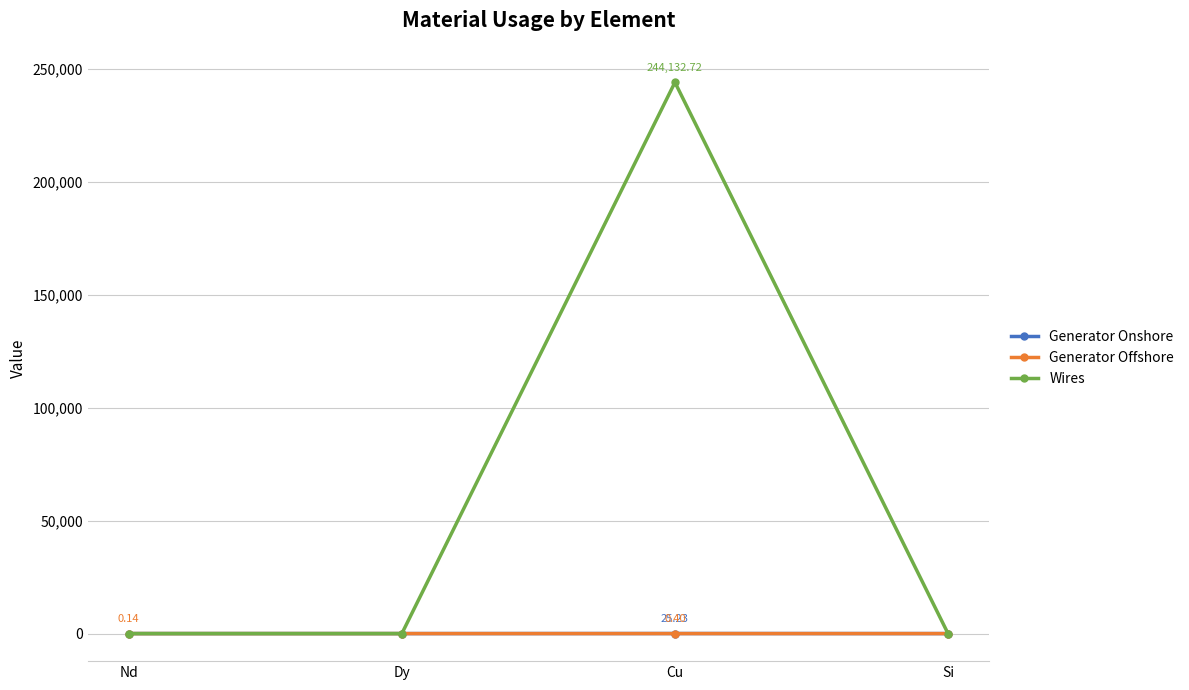

How many interior local peaks does the Wires series have?

1